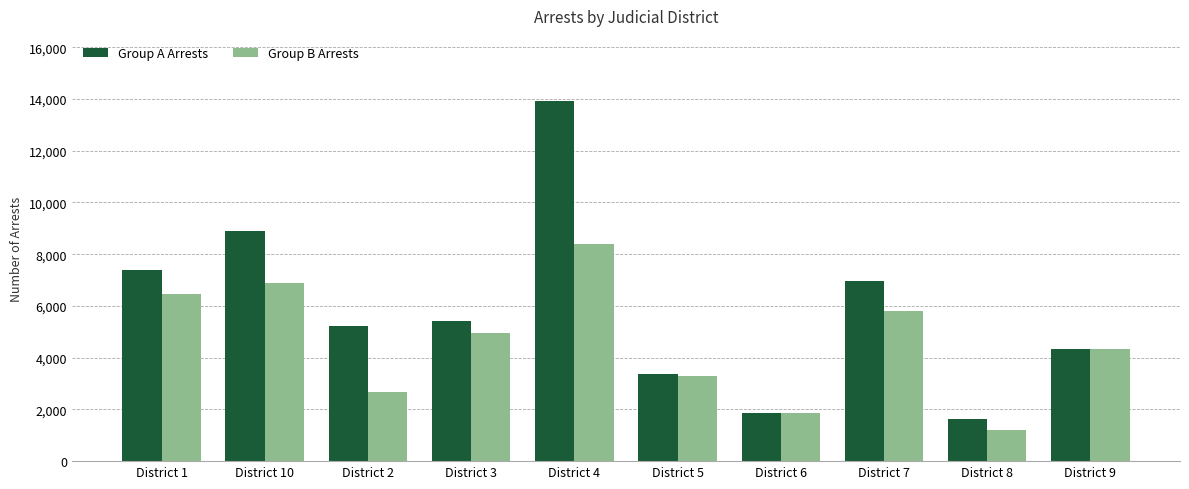

List the series in order of their peak value, lowest first.

Group B Arrests, Group A Arrests